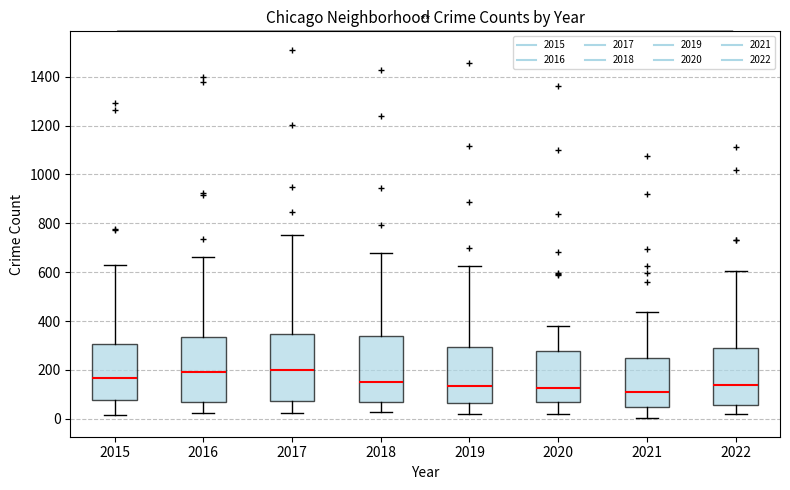

Reading left to right, read every box against the y-axis: the position of its median line, the range the box covers, and the ends of its whiskers. The values are not printed on the chart, so give them approximately, as read against the axis.

2015: median 160, box 80 to 300, whiskers 20 to 620
2016: median 200, box 60 to 340, whiskers 20 to 660
2017: median 200, box 80 to 340, whiskers 20 to 760
2018: median 160, box 60 to 340, whiskers 20 to 680
2019: median 140, box 60 to 300, whiskers 20 to 620
2020: median 120, box 60 to 280, whiskers 20 to 380
2021: median 120, box 60 to 240, whiskers 0 to 440
2022: median 140, box 60 to 280, whiskers 20 to 600